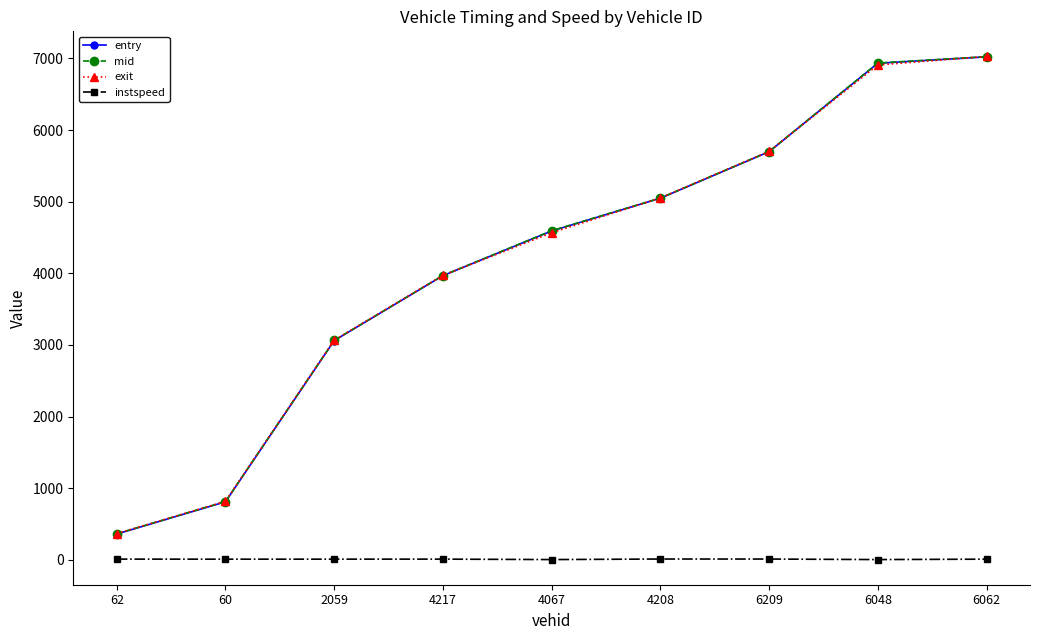

What is the total value across all series at 4067?

13757.3